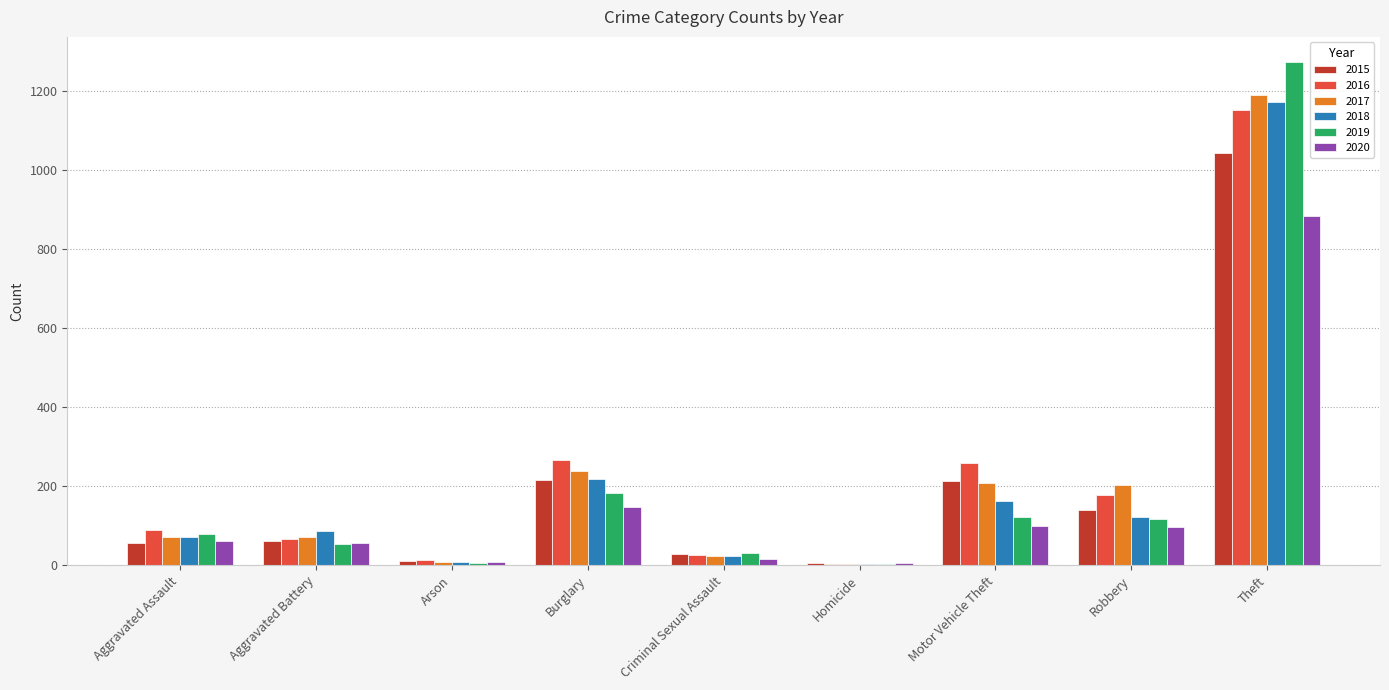

What is the sum of all 2018 values?

1865